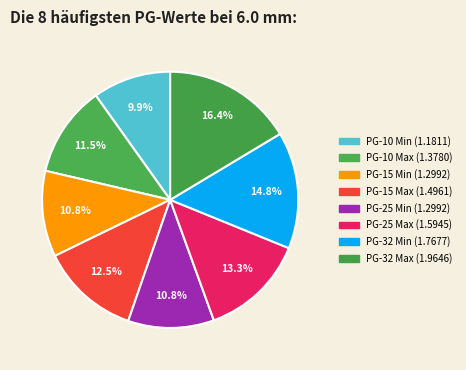

Is it true that PG-25 Min is 11% of the pie?

True